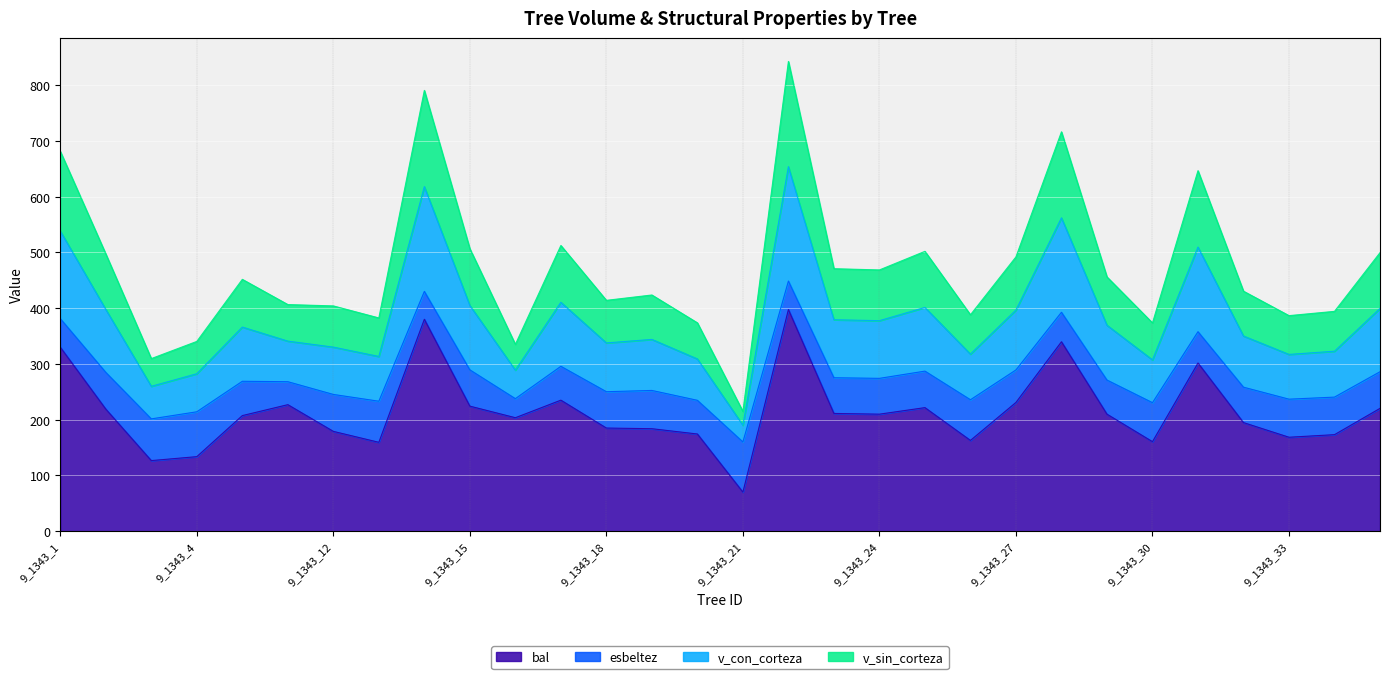

At which category does the chart reach its minimum across all series?

9_1343_21